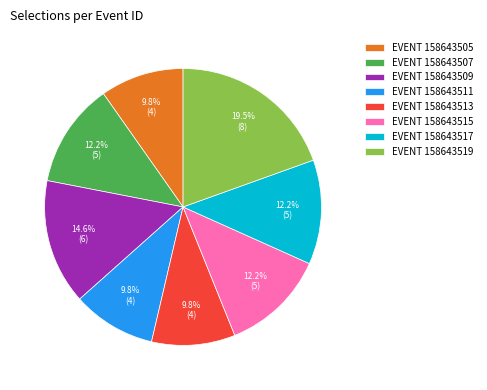

Approximately how many times larger is the value at EVENT 158643505 compared to EVENT 158643507?

0.8